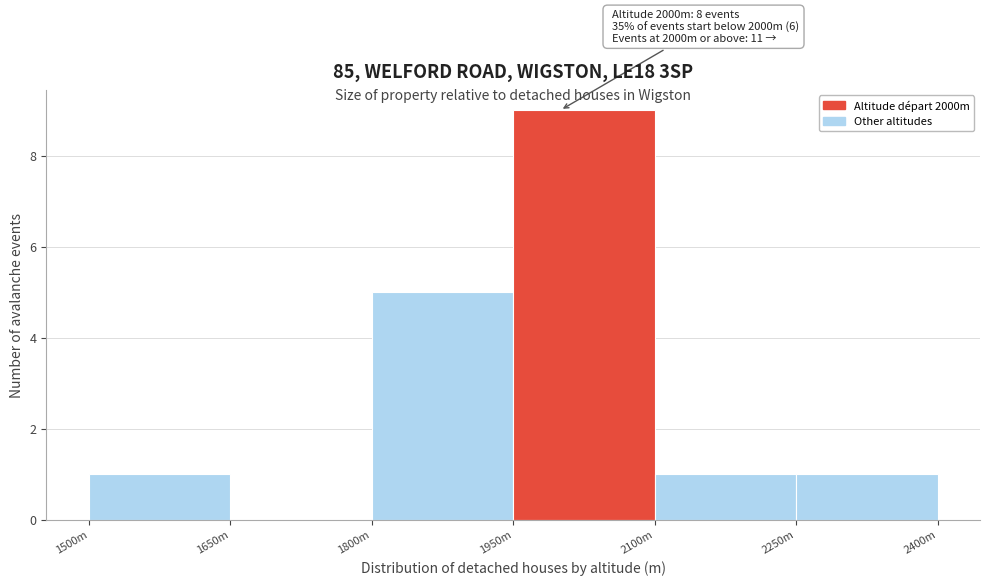

Reading right to left, list all the values displayed in this chart.

2250m=1	2100m=1	1950m=9	1800m=5	1650m=0	1500m=1